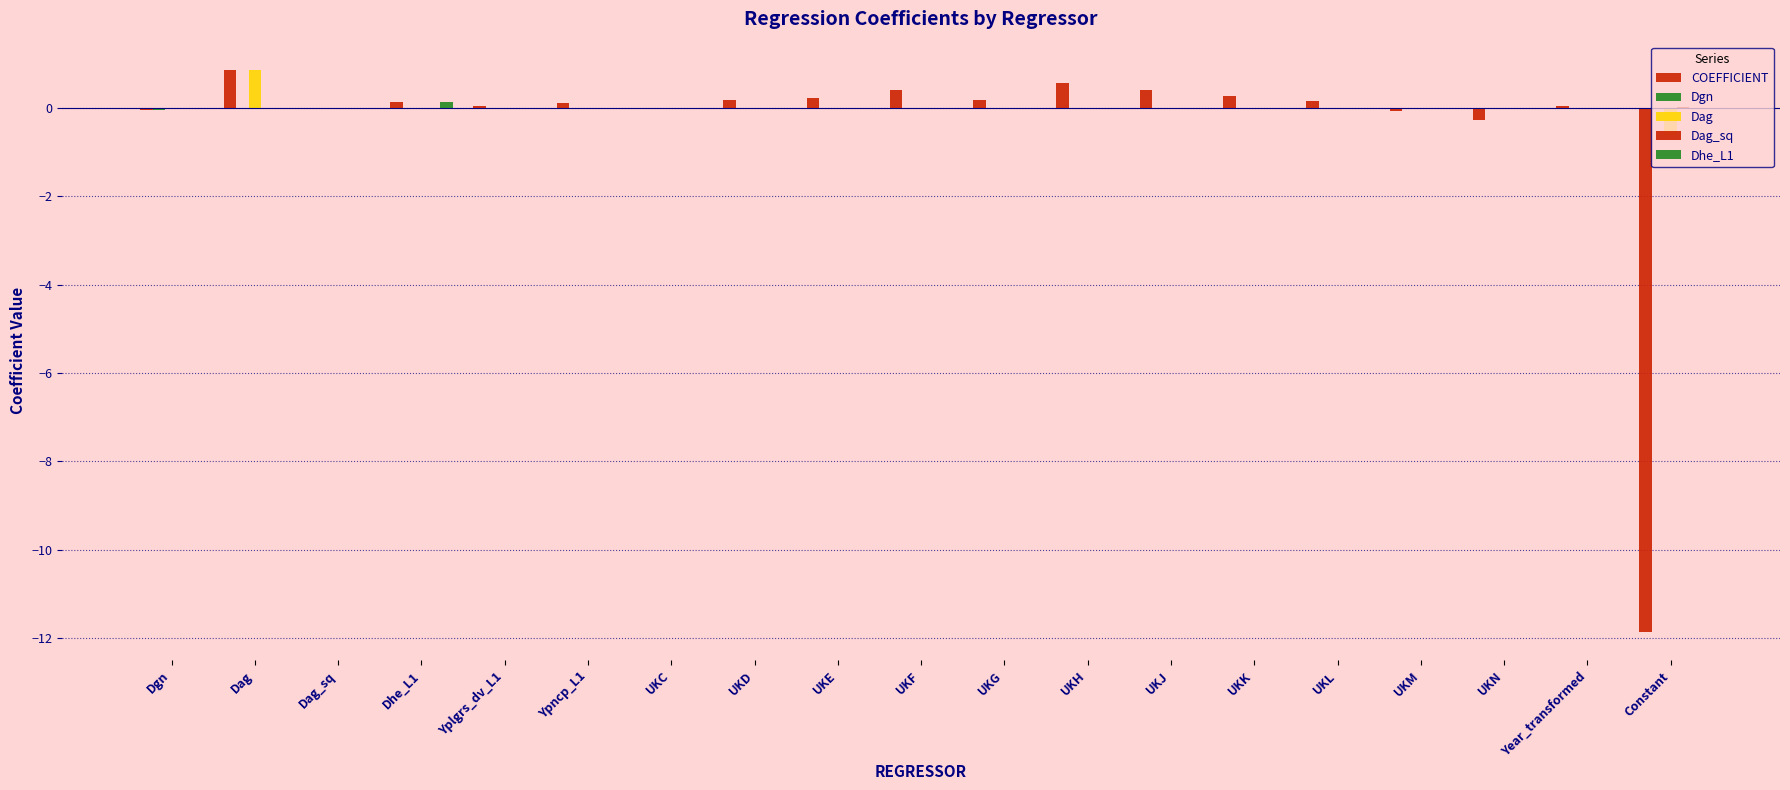

True or false: Dag_sq has a value of 0.0 at Ypncp_L1.

True